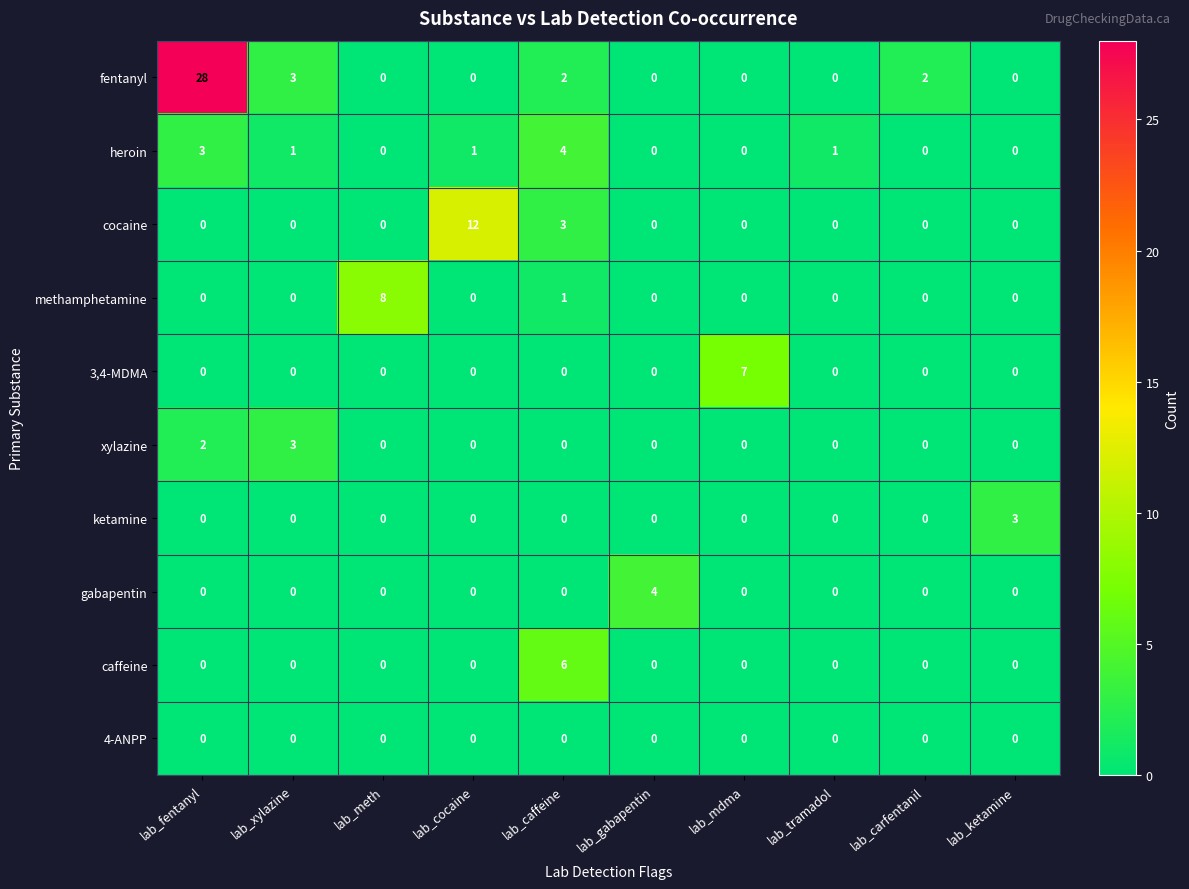

Between lab_gabapentin and lab_mdma, which series saw the biggest shift?

3,4-MDMA